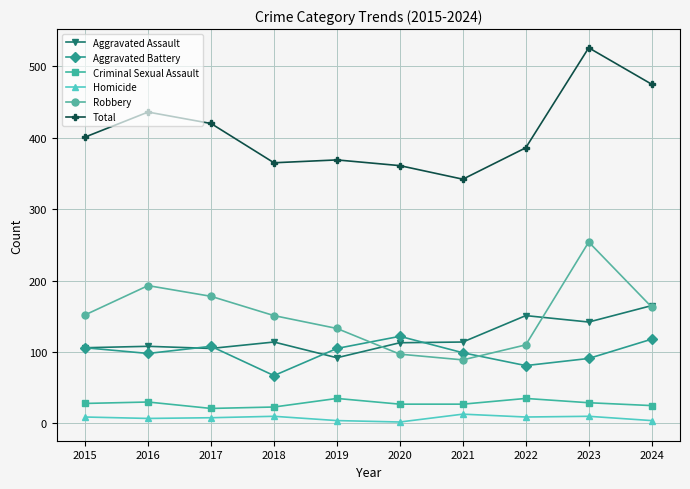

Rank the series at 2016 from lowest to highest value.

Homicide, Criminal Sexual Assault, Aggravated Battery, Aggravated Assault, Robbery, Total